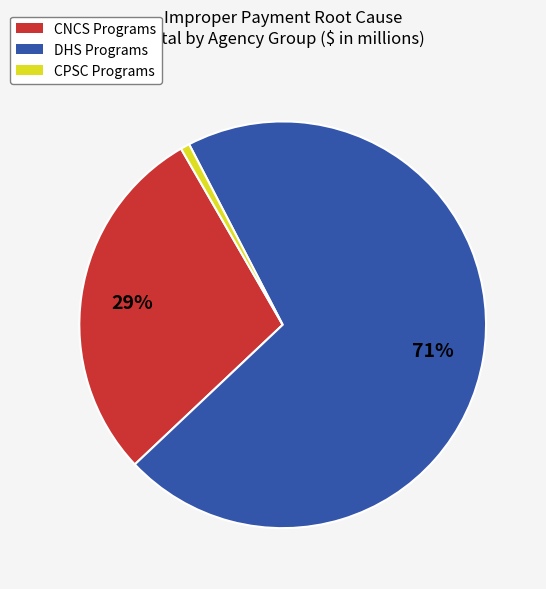

Does any single category account for the majority?

Yes